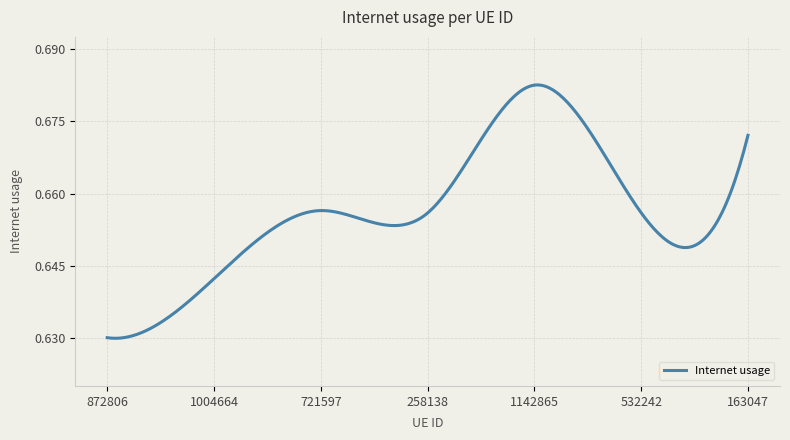

How many lines are shown in the chart?

1